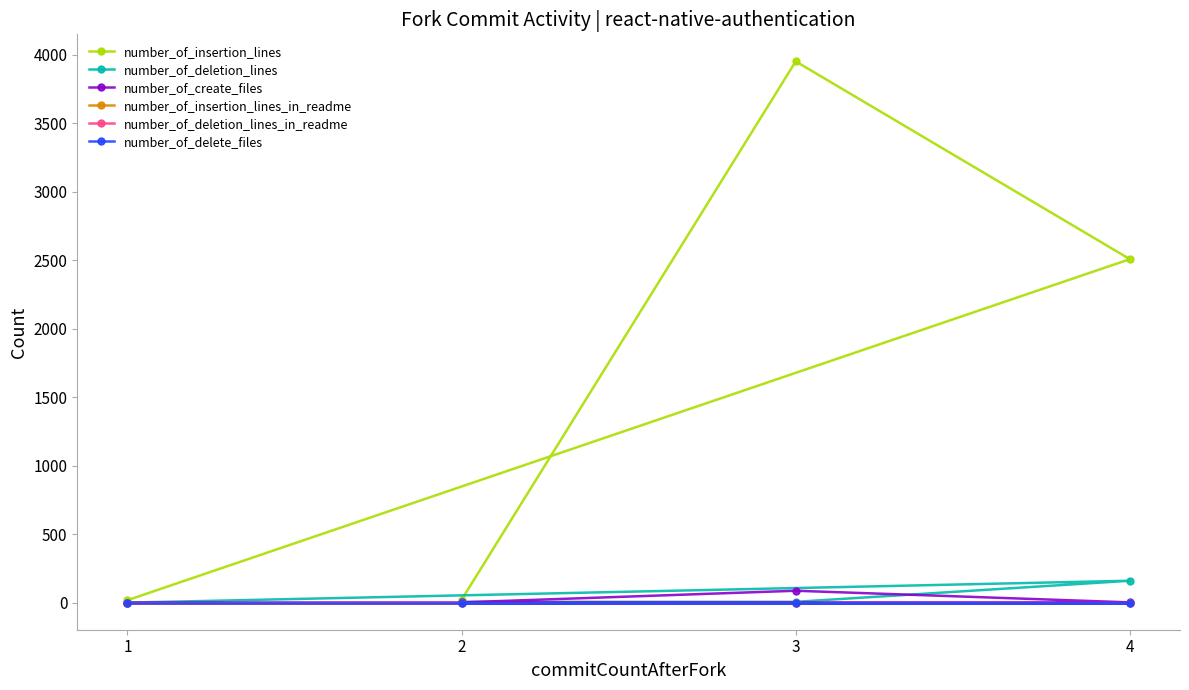

True or false: number_of_deletion_lines and number_of_delete_files intersect in this chart.

False